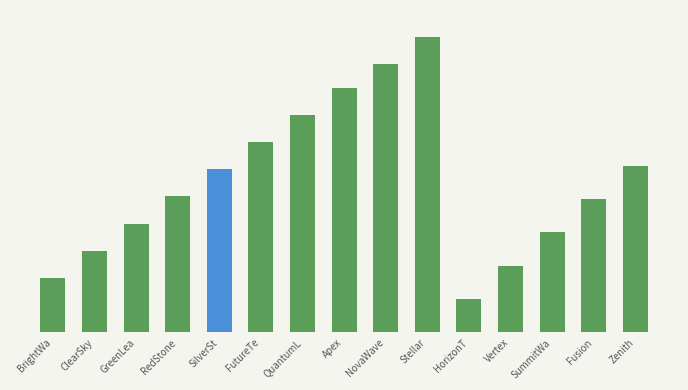

Are the bars horizontal?

No